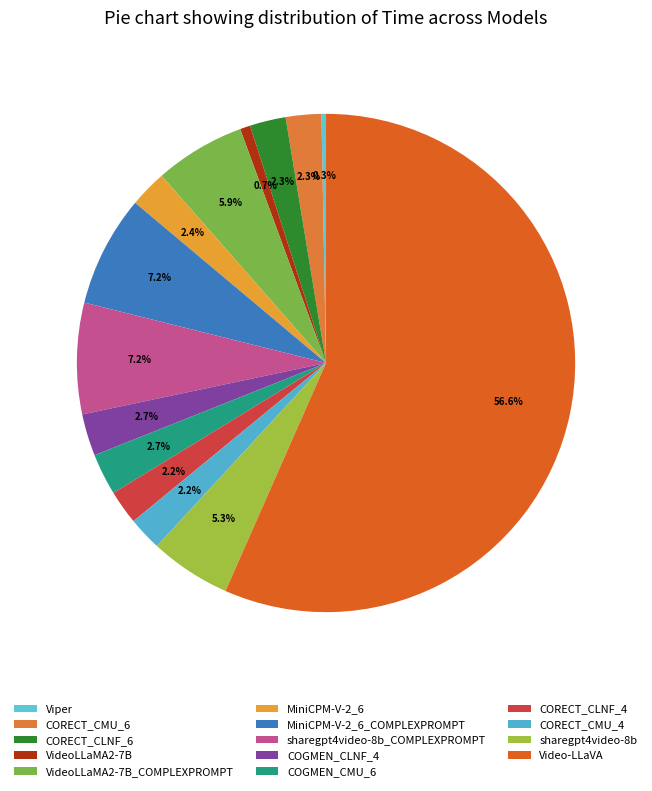

True or false: MiniCPM-V-2_6_COMPLEXPROMPT accounts for 1% of the total.

False